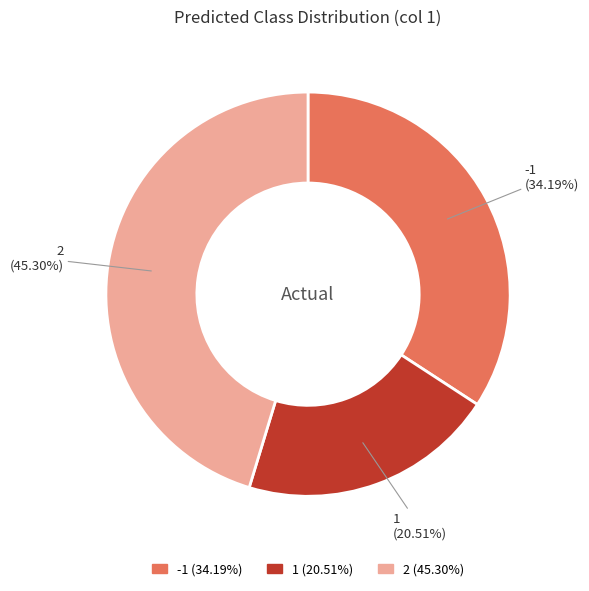

What is the ratio of the value at -1 to the value at 2?

0.8